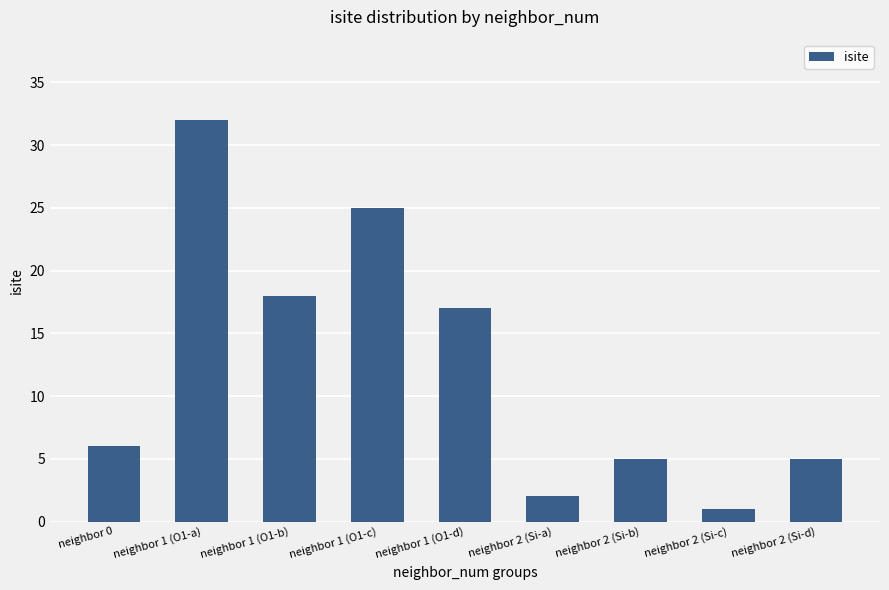

What is the label of the 7th bar from the left?

neighbor 2 (Si-b)